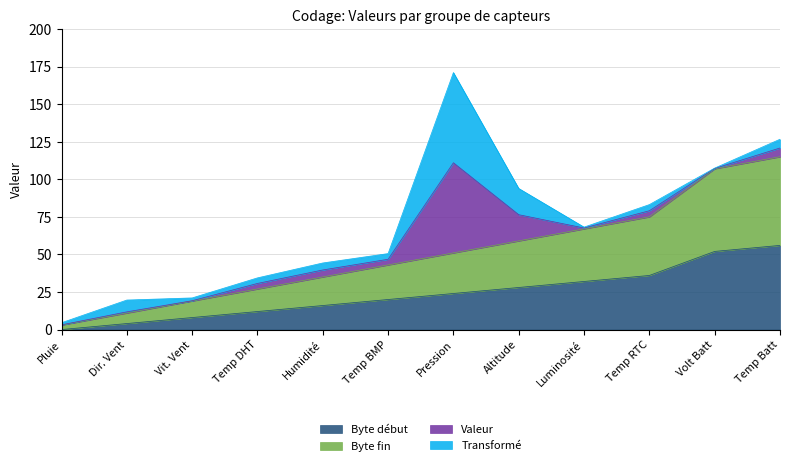

Is it true that Byte début equals 28.0 at Altitude?

True